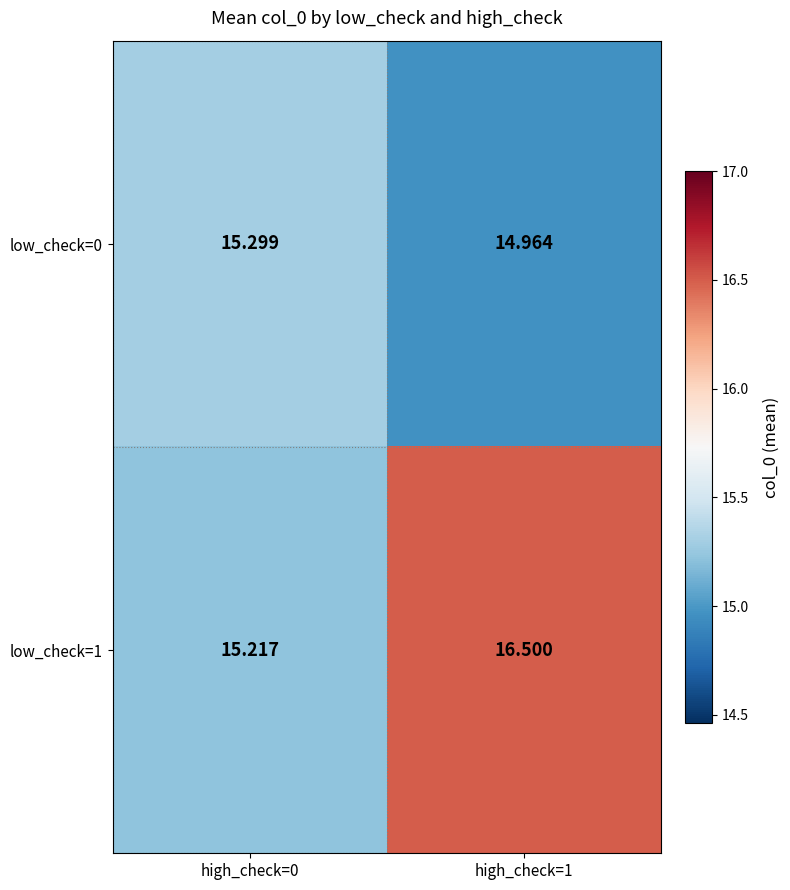

Is the value of low_check=0 at high_check=1 greater than the value of low_check=1 at high_check=0?

No